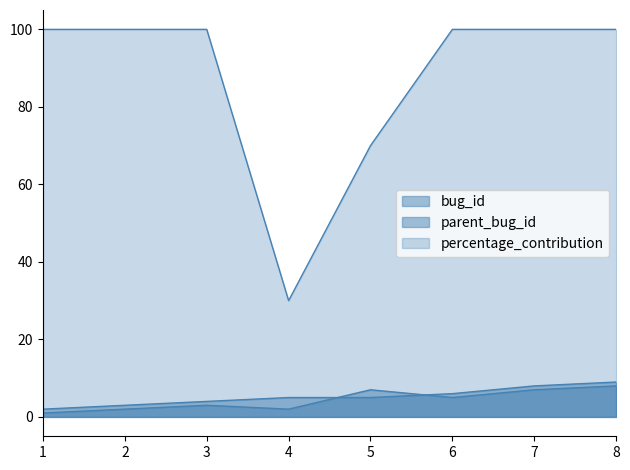

How many lines are shown in the chart?

3